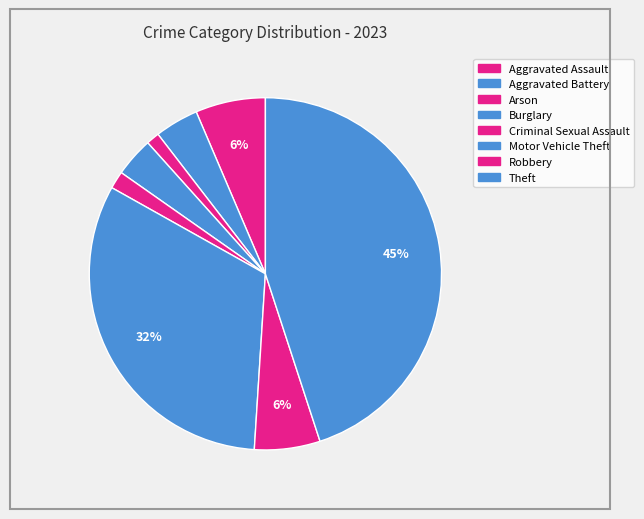

How many slices are in this pie chart?

8